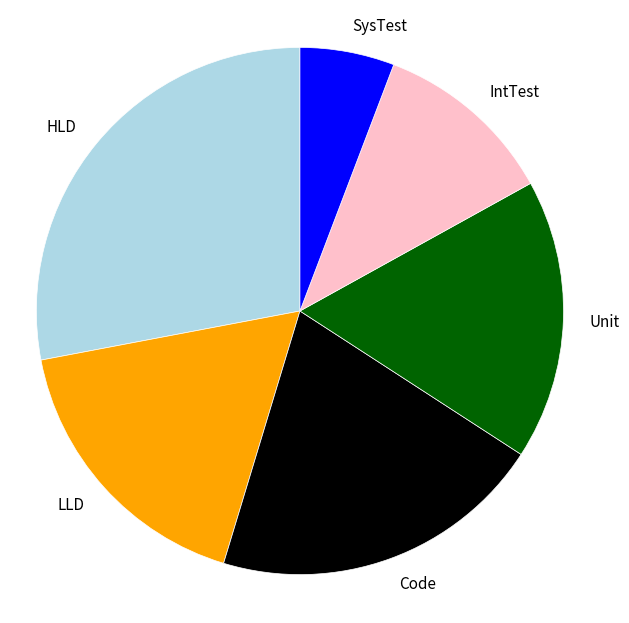

Approximately how many times larger is the value at IntTest compared to SysTest?

1.9